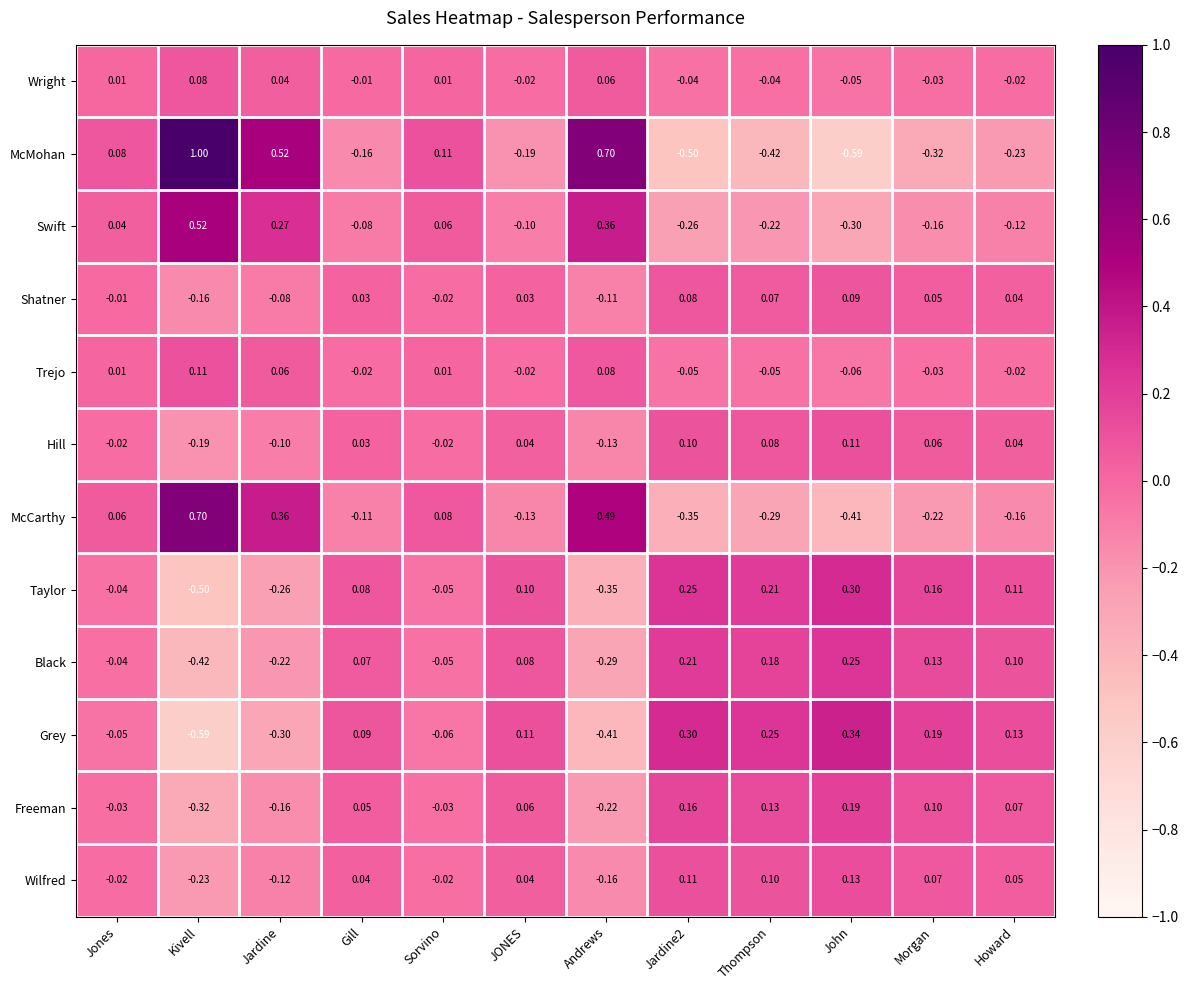

Rank the series at Andrews from highest to lowest value.

McMohan, McCarthy, Swift, Trejo, Wright, Shatner, Hill, Wilfred, Freeman, Black, Taylor, Grey